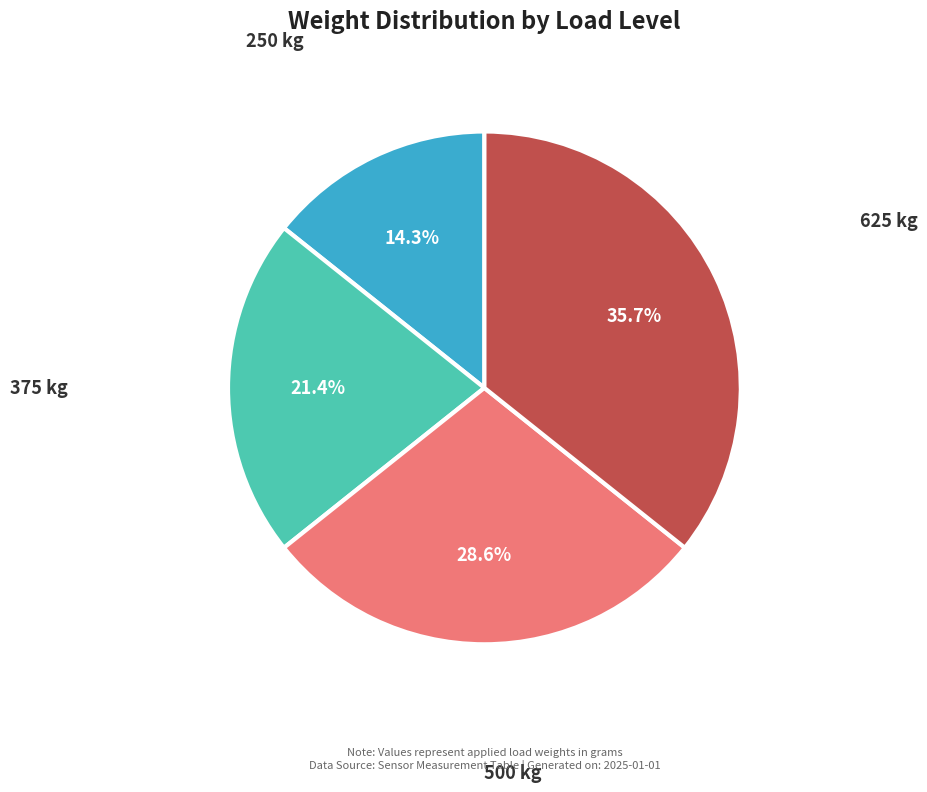

Count the number of slices in the pie.

4